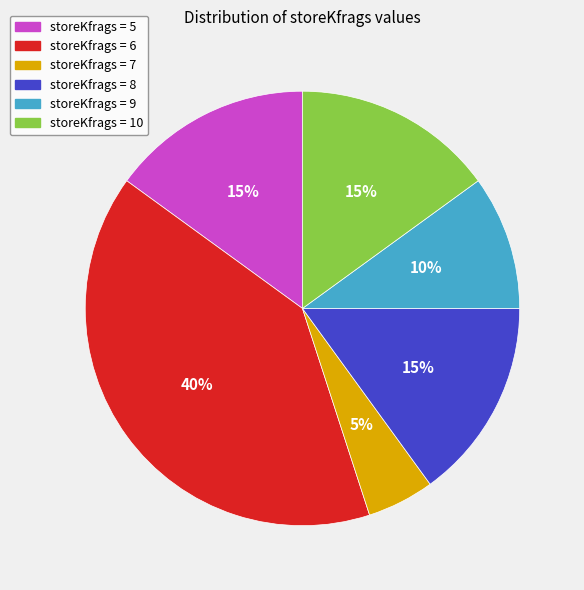

Does any single category account for the majority?

No